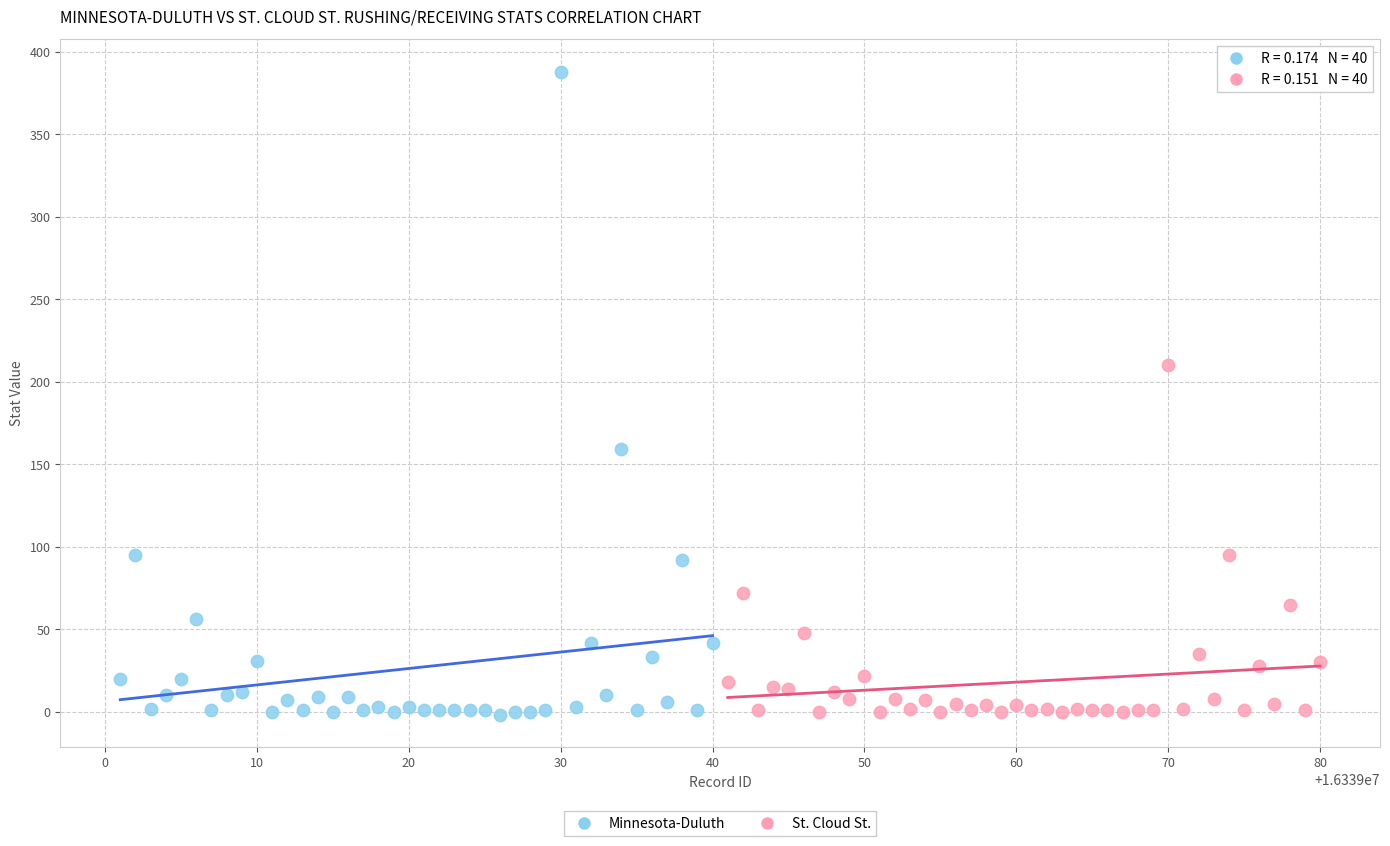

Which series has the largest Y range (max minus min)?

Minnesota-Duluth